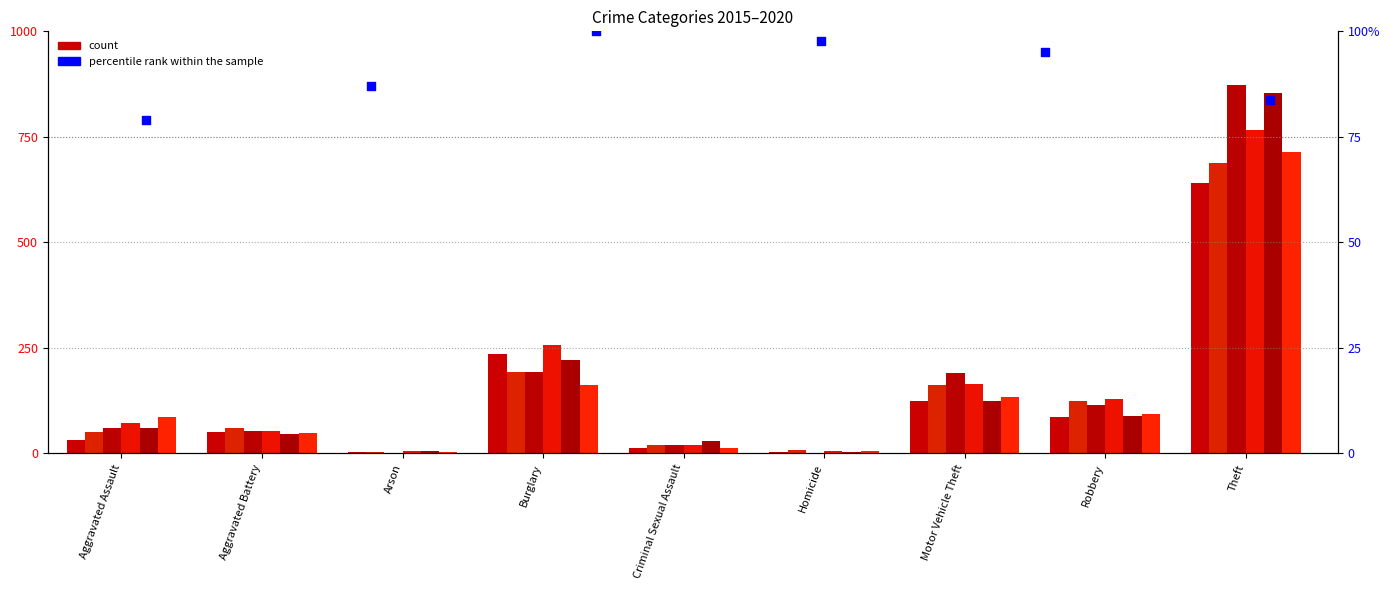

What is the change in value from Aggravated Assault to Burglary?

+18.8